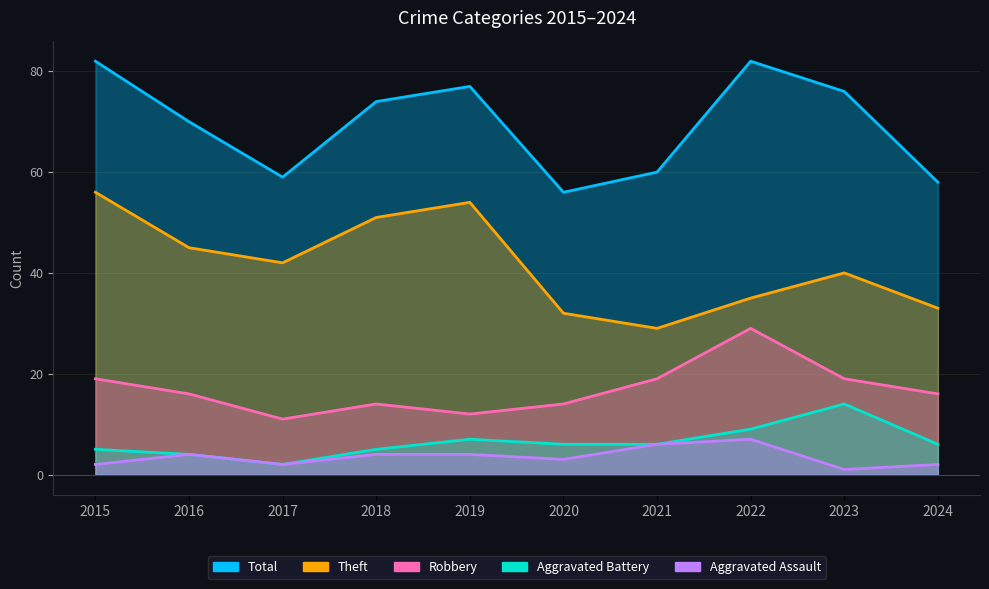

What are all the series names shown in the legend?

Total, Theft, Robbery, Aggravated Battery, Aggravated Assault